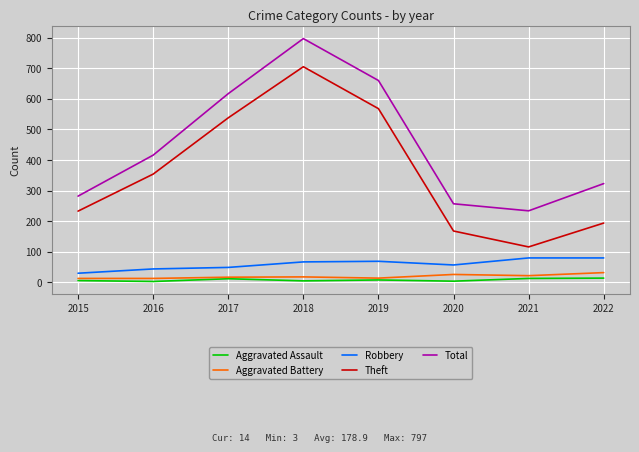

True or false: Aggravated Battery and Theft intersect in this chart.

False